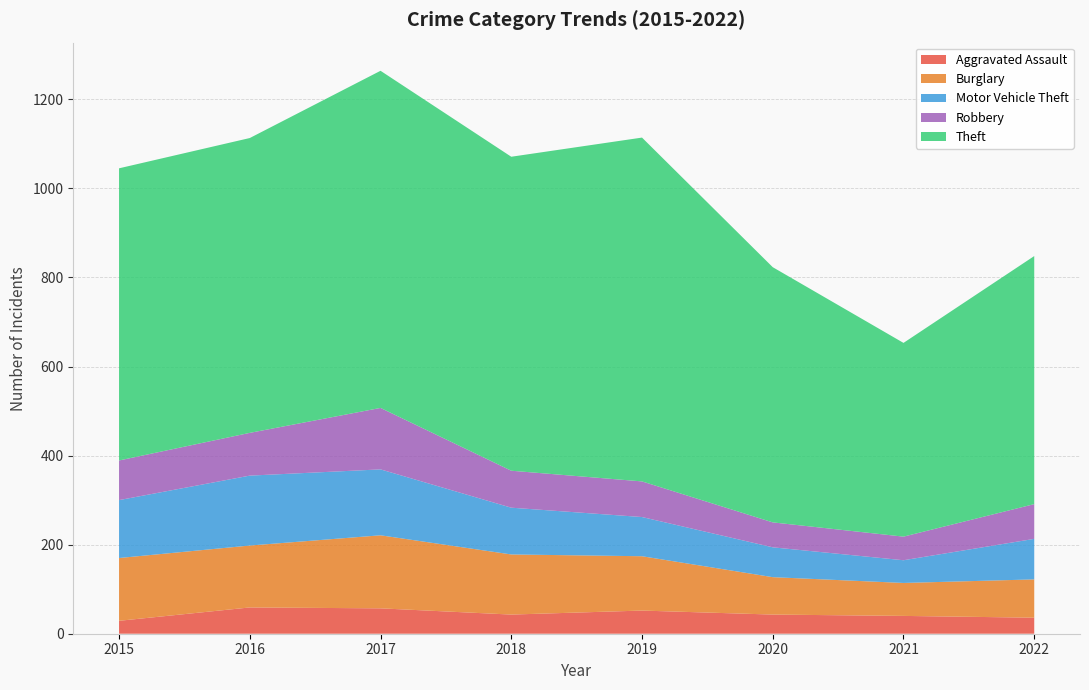

Reading left to right, transcribe all the data shown in this chart.

Aggravated Assault: 2015=29	2016=59	2017=57	2018=43	2019=52	2020=43	2021=40	2022=36
Burglary: 2015=141	2016=139	2017=164	2018=135	2019=122	2020=84	2021=74	2022=86
Motor Vehicle Theft: 2015=130	2016=157	2017=148	2018=105	2019=88	2020=67	2021=51	2022=91
Robbery: 2015=89	2016=96	2017=138	2018=83	2019=80	2020=56	2021=53	2022=78
Theft: 2015=656	2016=662	2017=757	2018=705	2019=772	2020=573	2021=435	2022=557